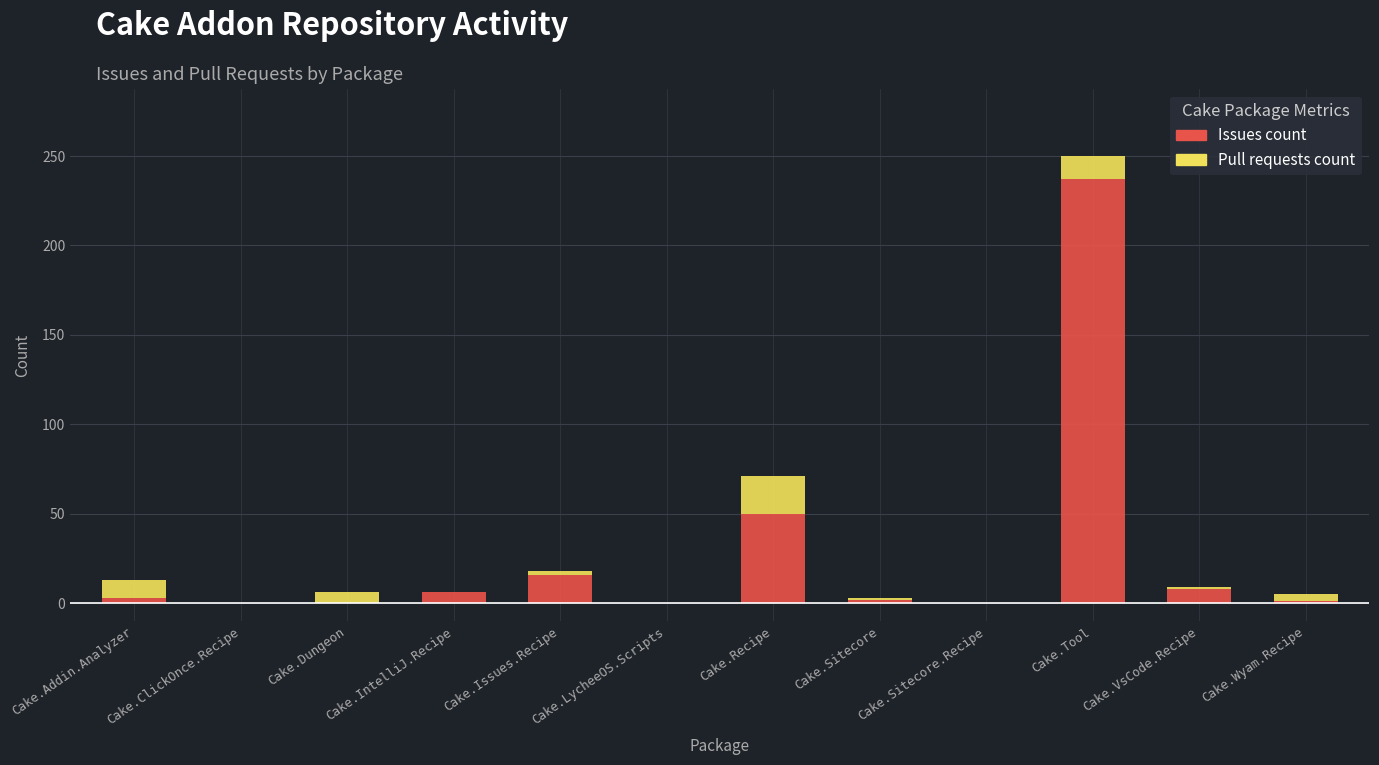

How many data points does each series have?

12